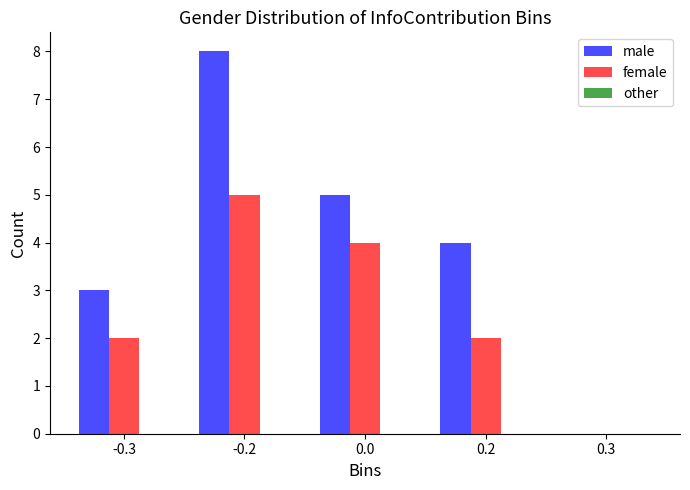

What is the total value across all series at -0.2?

13